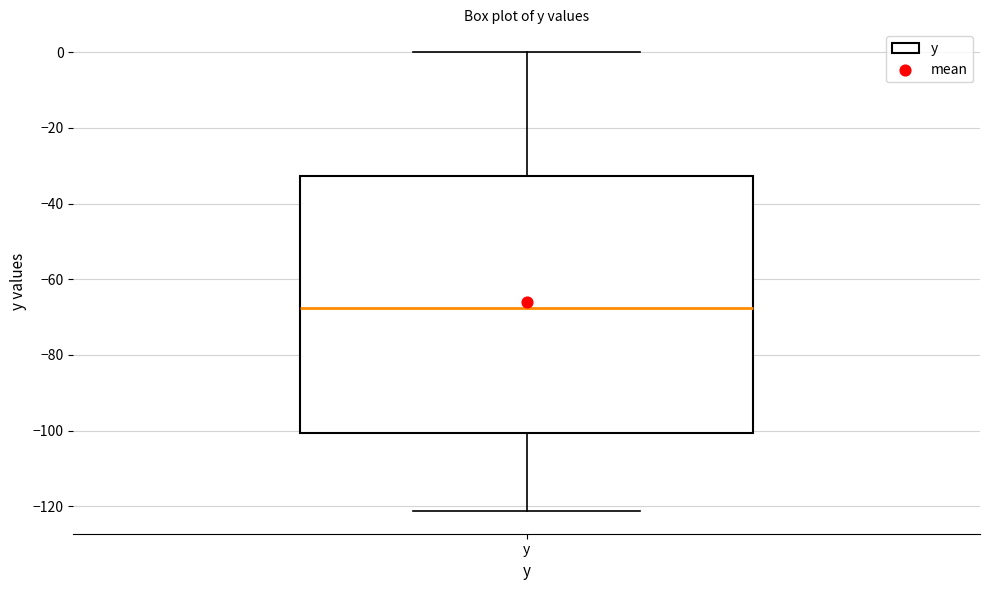

Where does the lower whisker of the box for y end on the y-axis? The values are not printed on the chart, so give them approximately, as read against the axis.

-122